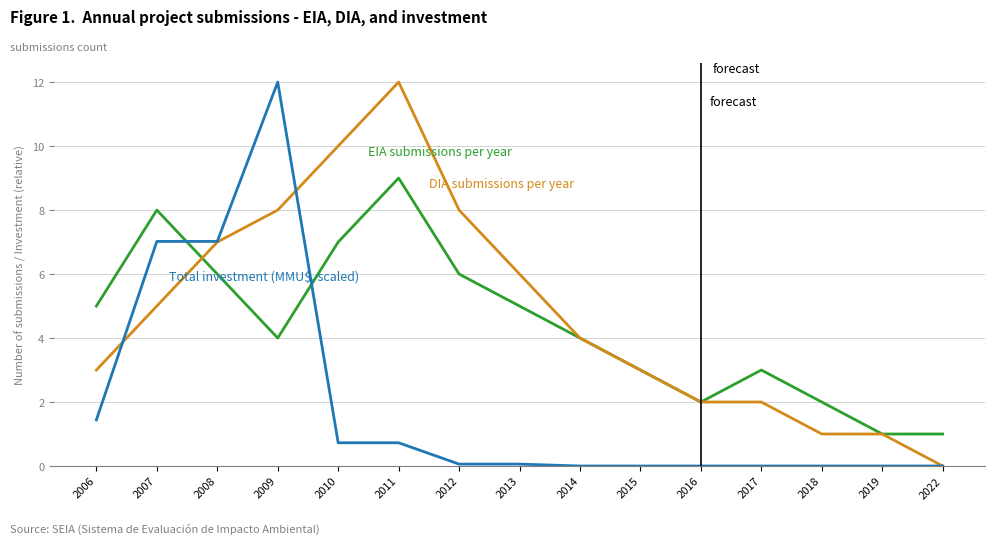

What is the difference between the highest and lowest values at 2015?

3.0